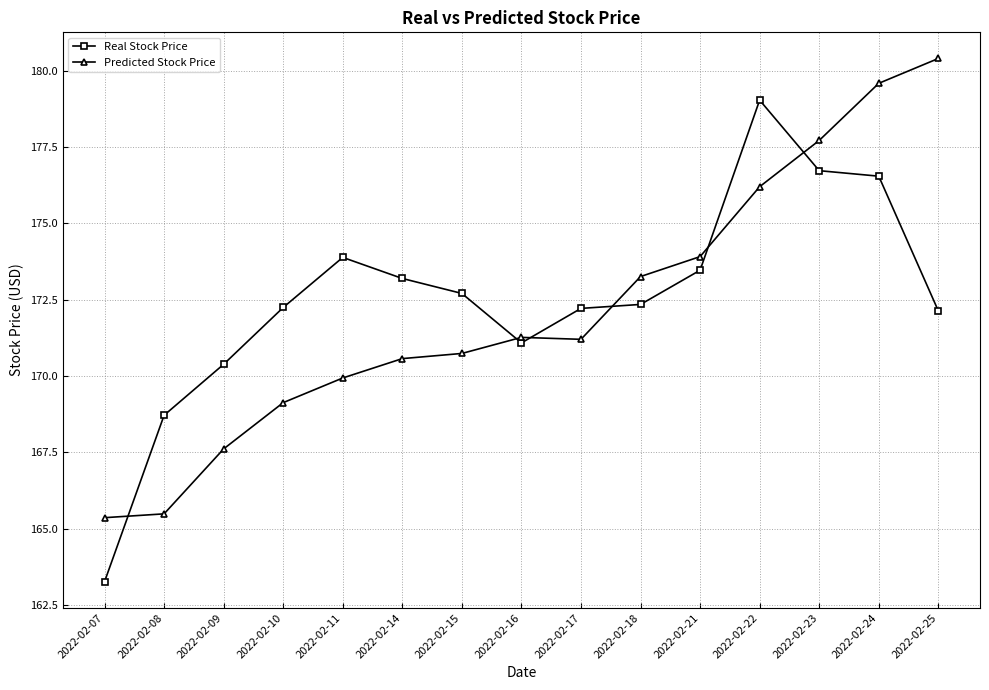

How many data points does each series have?

15